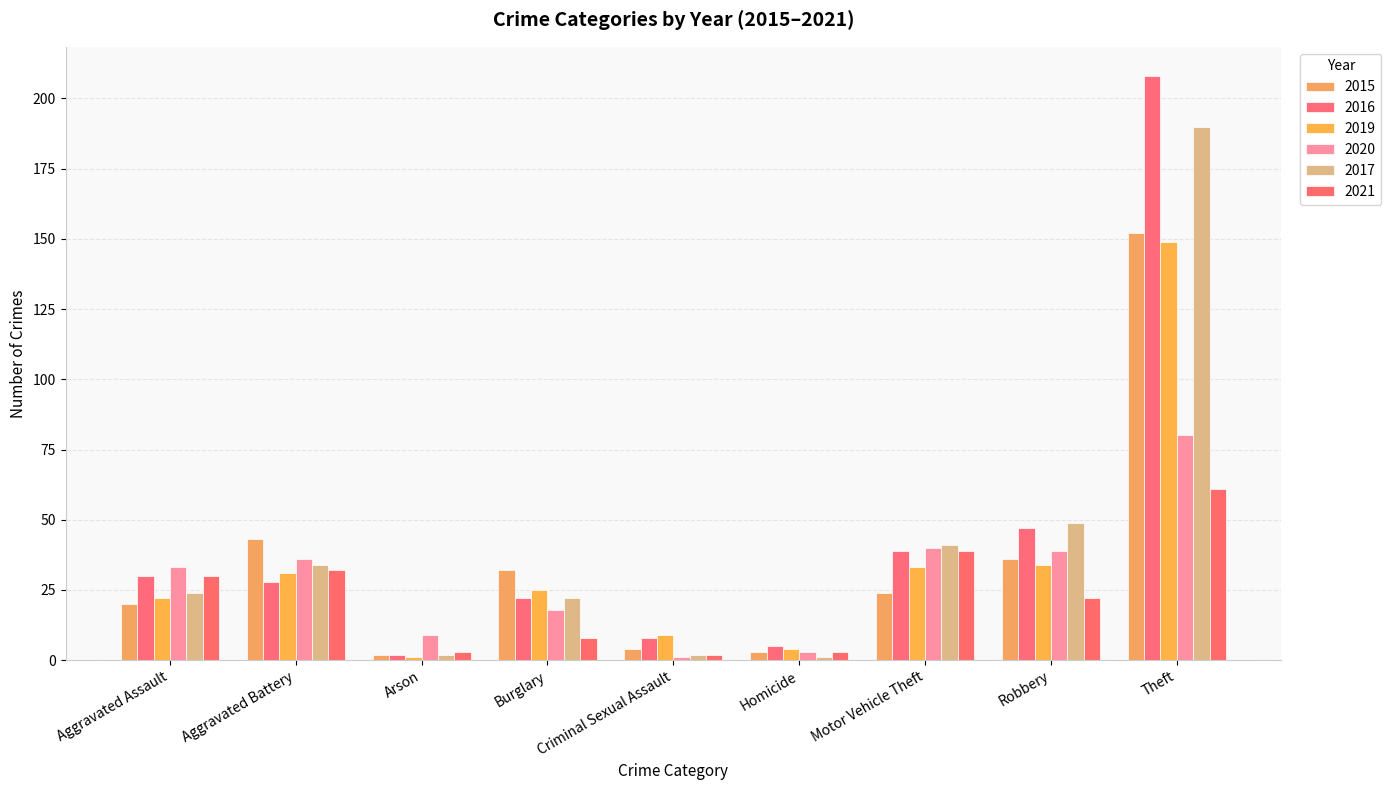

At which label does 2020 reach its minimum?

Criminal Sexual Assault